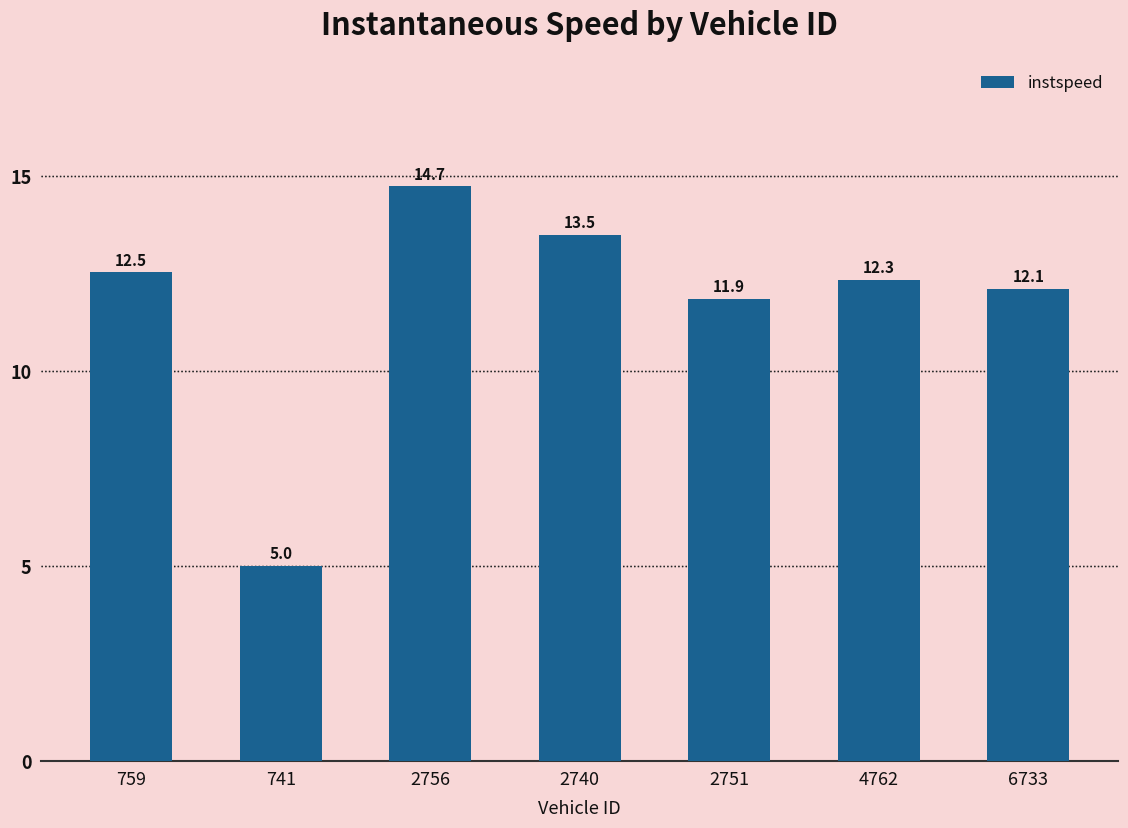

What is the label of the 4th bar from the left?

2740